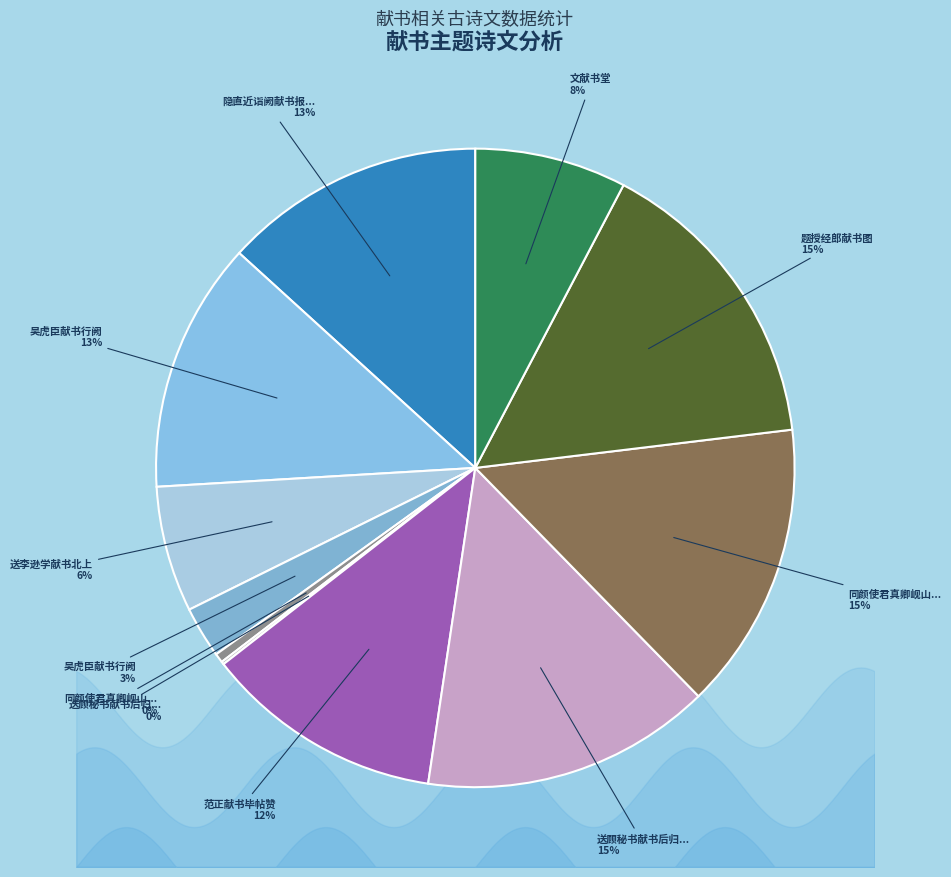

How many slices are in this pie chart?

11